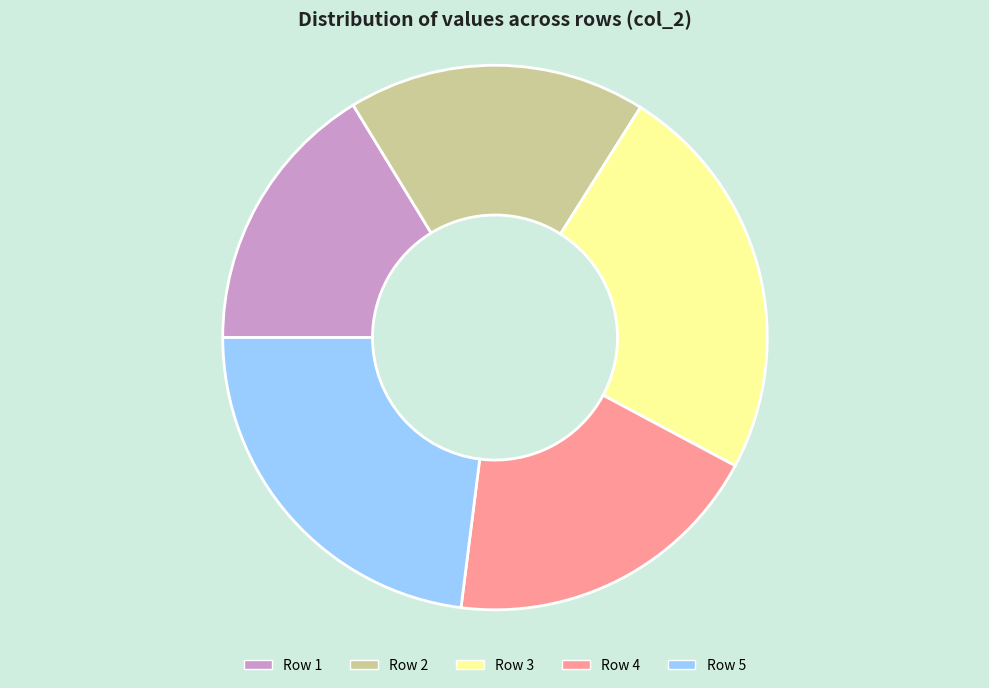

Is there a majority slice in this chart?

No